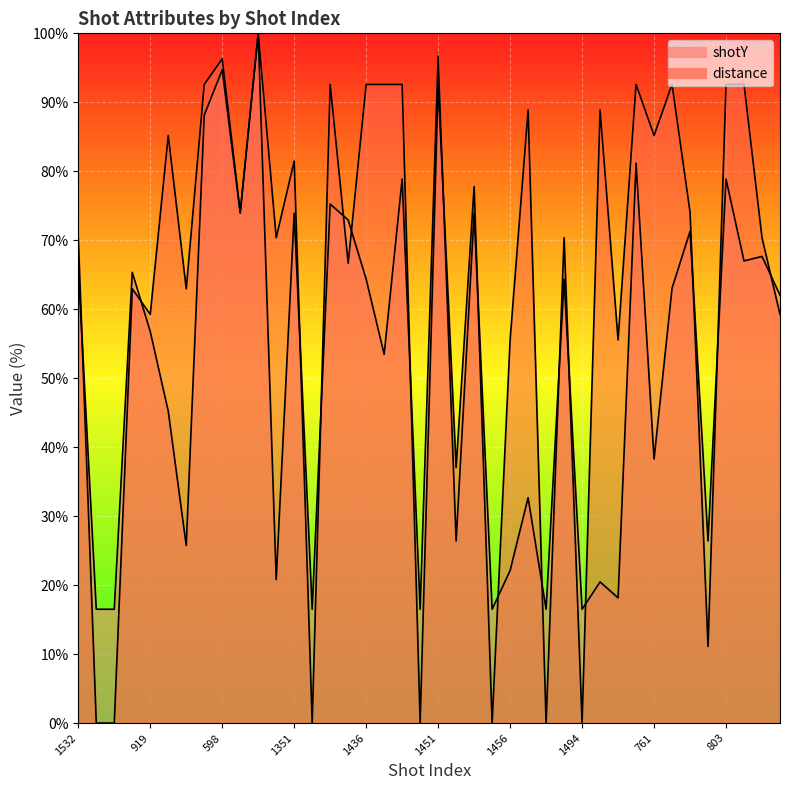

How many times do shotY and distance cross each other?

17